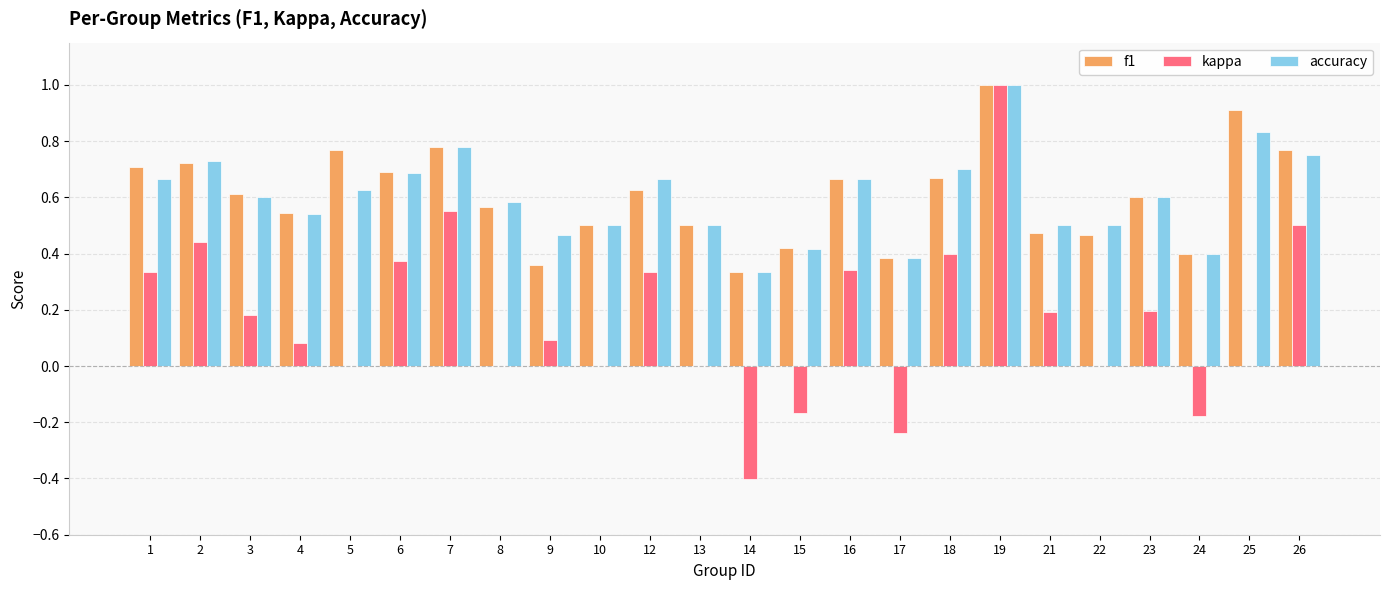

What is the greatest value displayed?

1.0